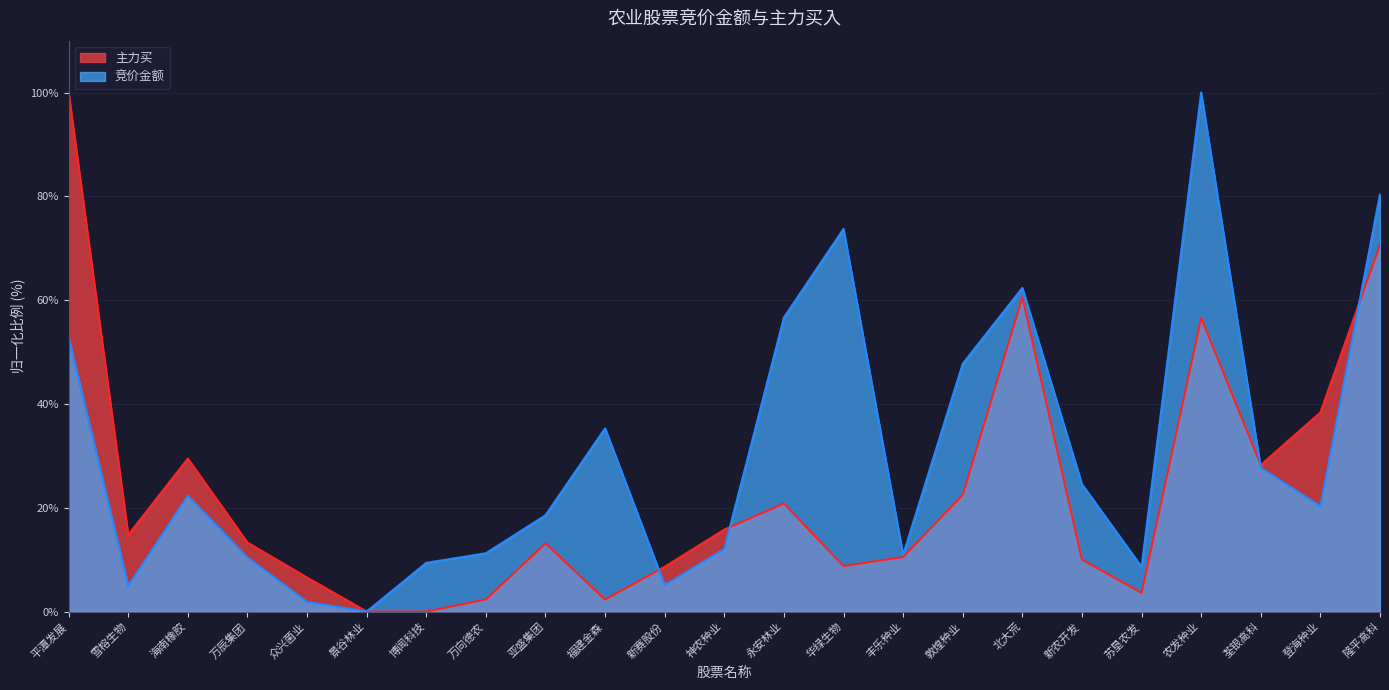

What is the difference between the second highest and second lowest values in the 主力买 series?

70.7